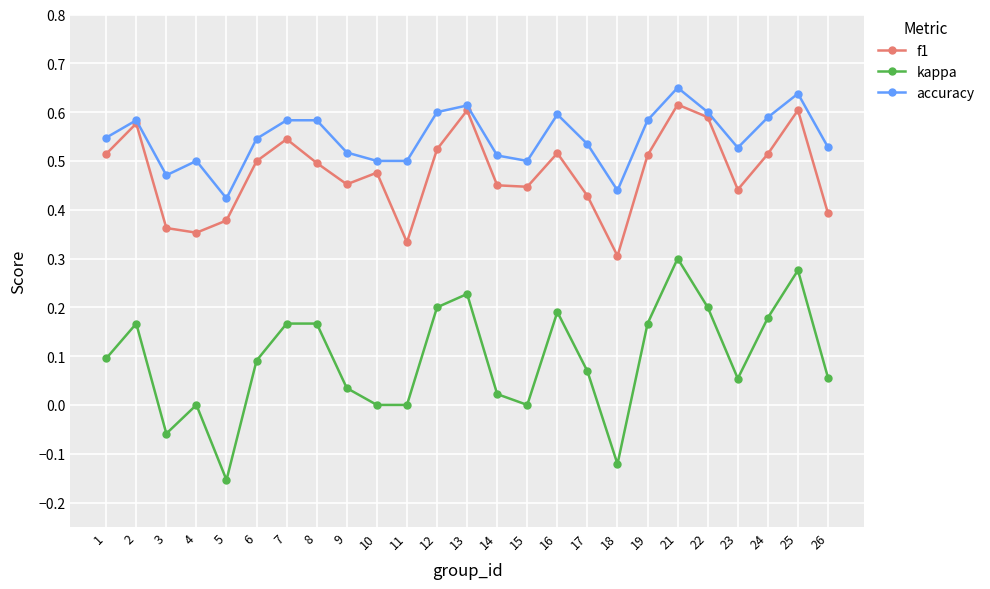

List the series in order of their overall mean, highest first.

accuracy, f1, kappa